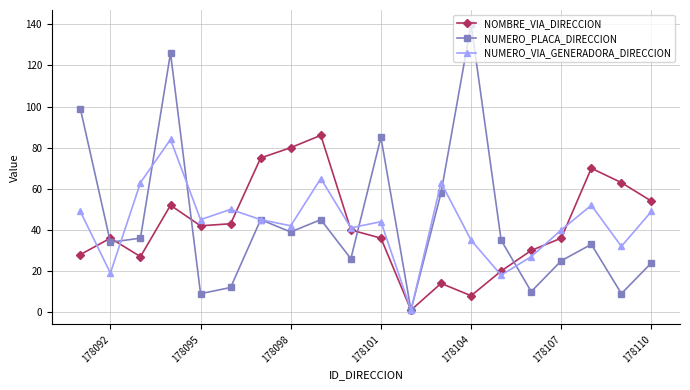

What is the maximum value for NUMERO_VIA_GENERADORA_DIRECCION?

84